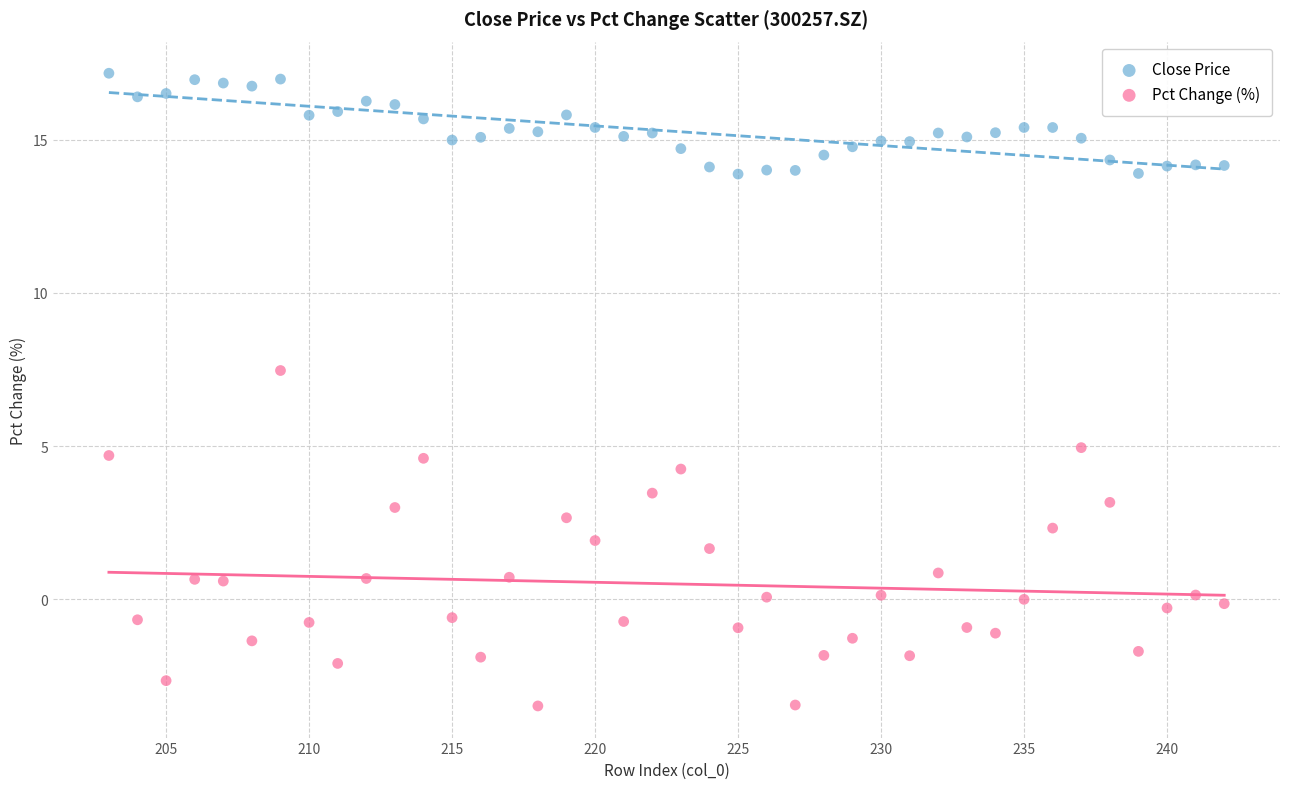

What are all the series names shown in the legend?

Close Price, Pct Change (%)